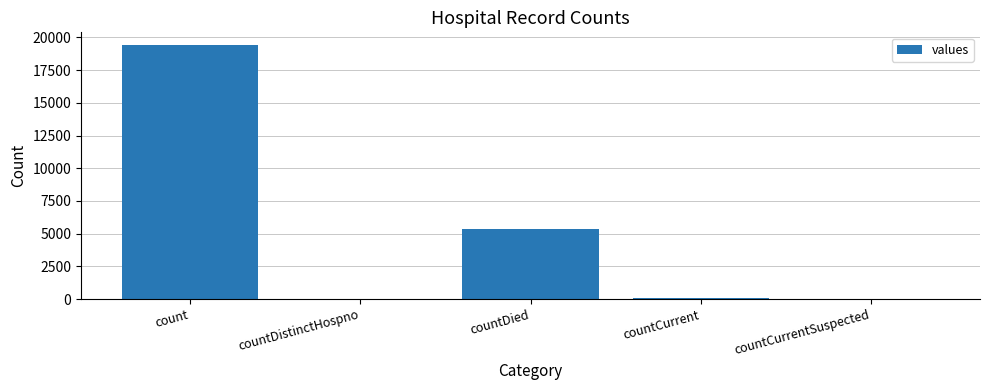

How many series are shown in this chart?

1